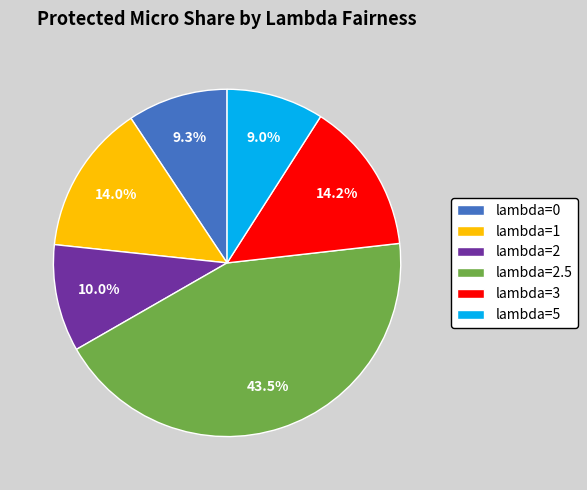

How many segments does this pie chart have?

6